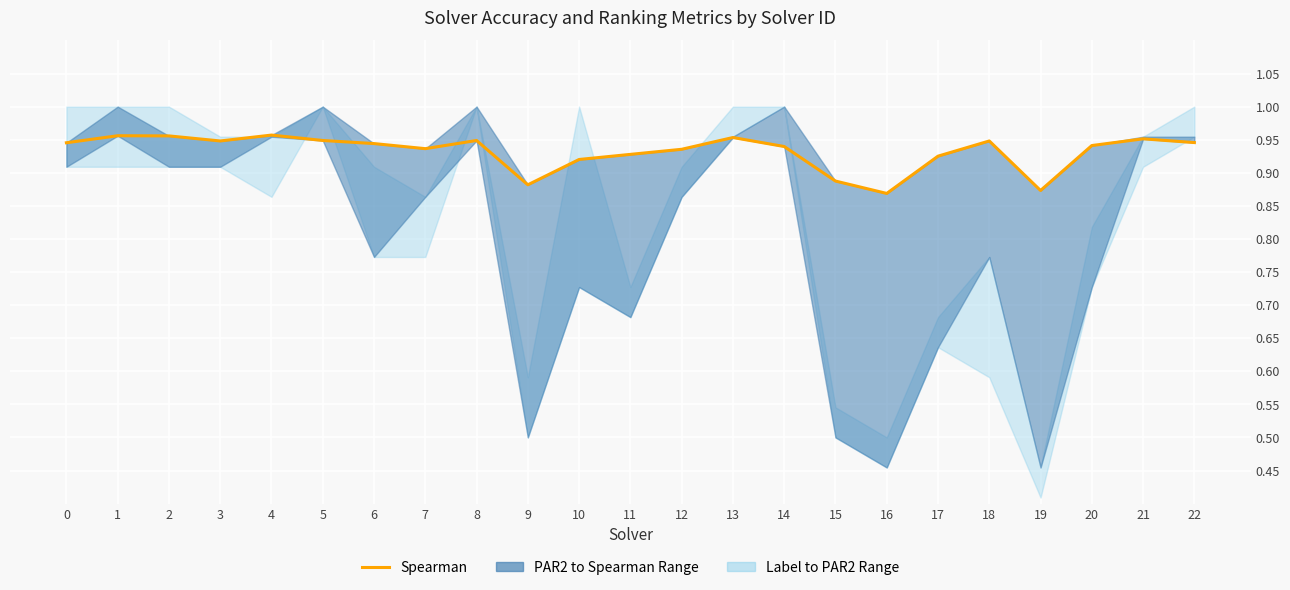

Is this an area chart (filled region under the line)?

No